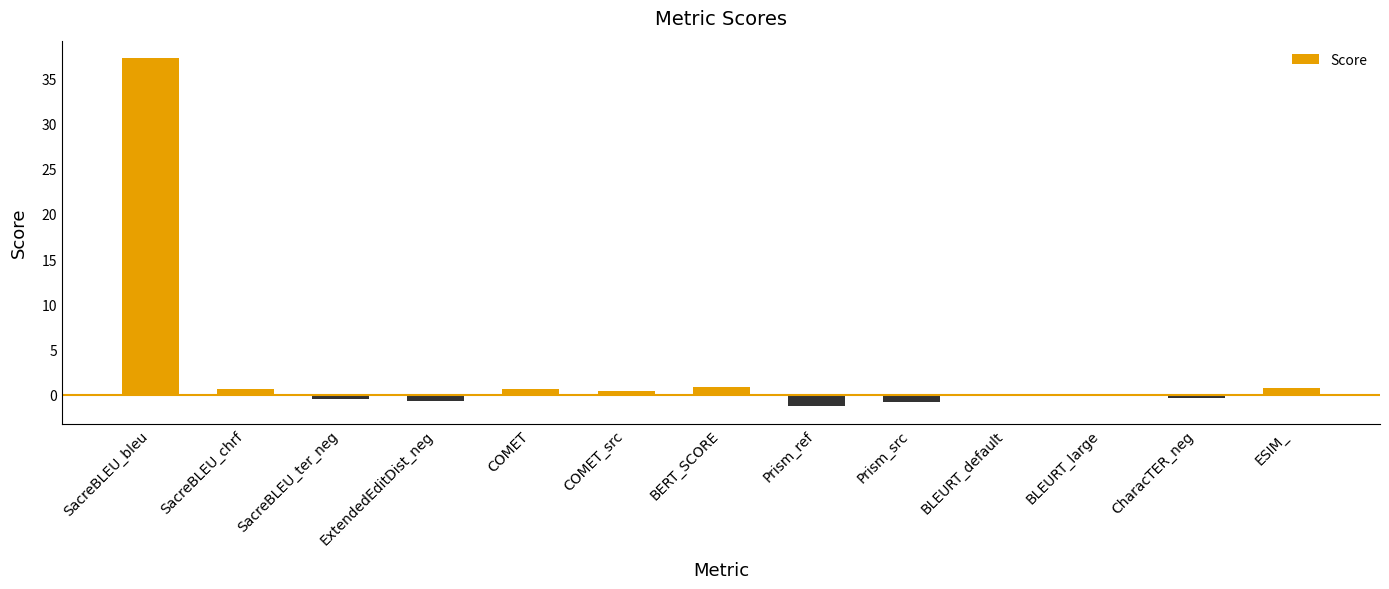

Count the number of categories in the chart.

13